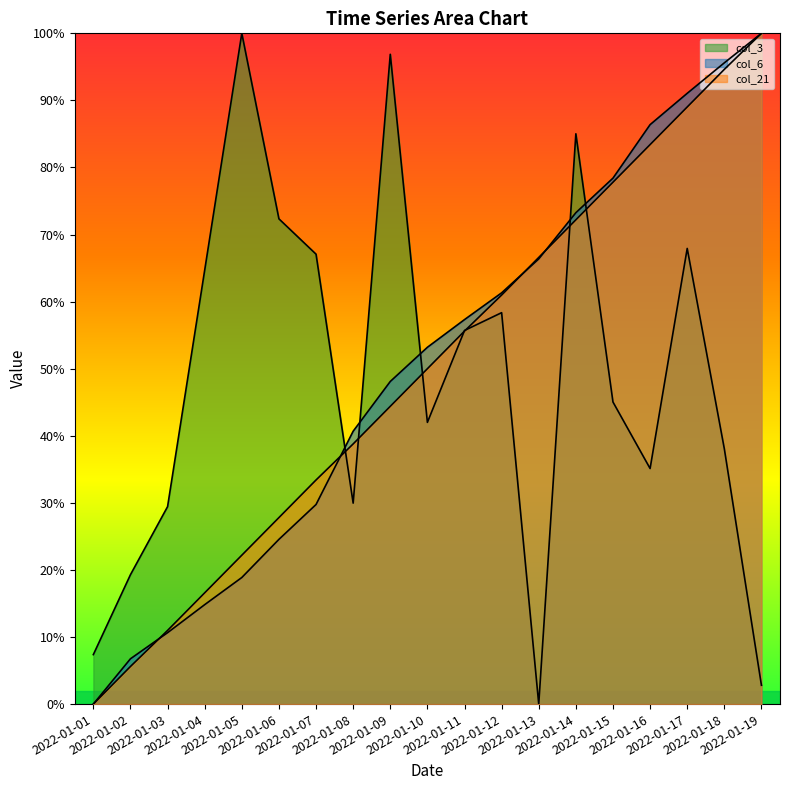

What value does the col_6 series have at 2022-01-15?

78.4